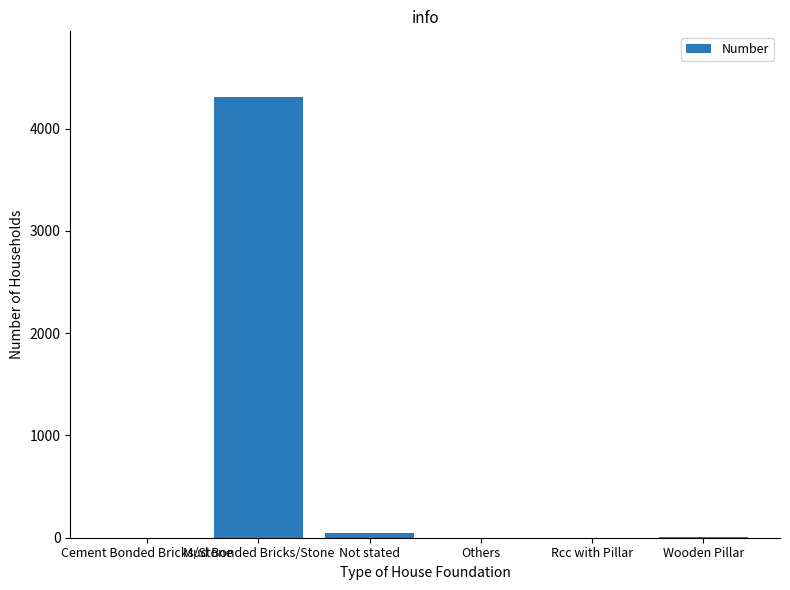

Is it true that the value at Rcc with Pillar is 2156?

False